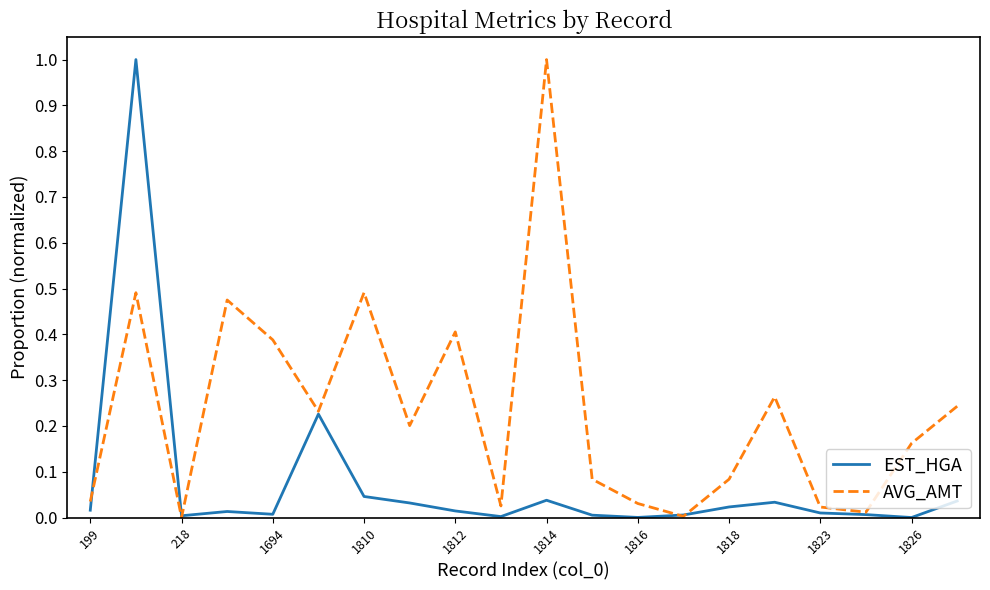

Rank the series by their average value, from highest to lowest.

AVG_AMT, EST_HGA